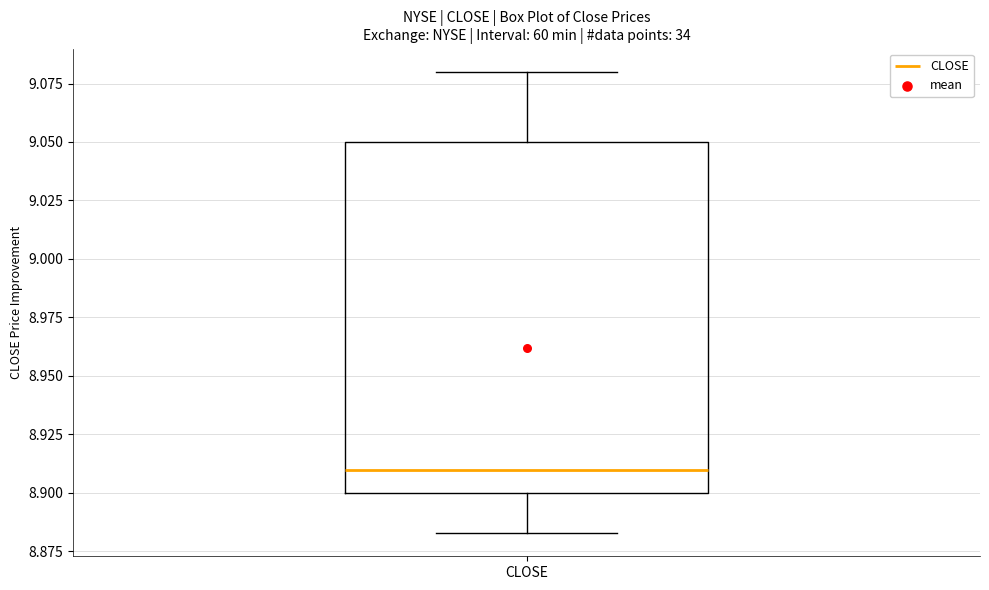

Transcribe this box plot: give where the median line is, the range the box spans, and where the two whiskers end, as read against the y-axis. The values are not printed on the chart, so give them approximately, as read against the axis.

median 8.910, box 8.900 to 9.050, whiskers 8.885 to 9.080